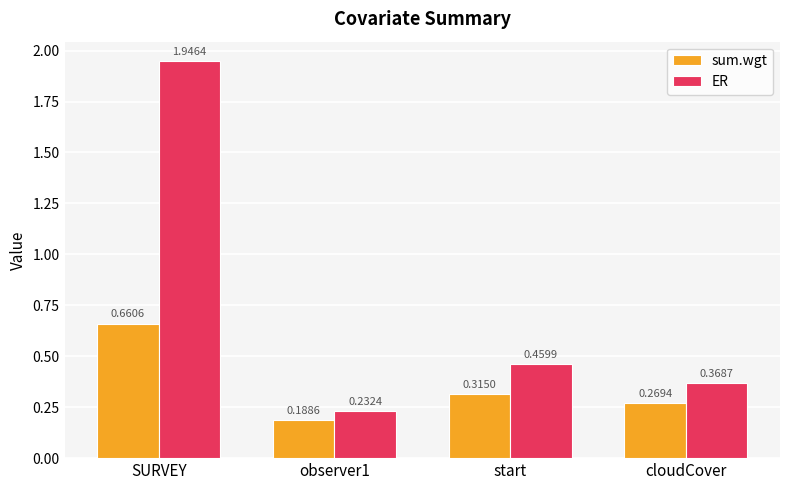

At which category does the chart reach its peak across all series?

SURVEY